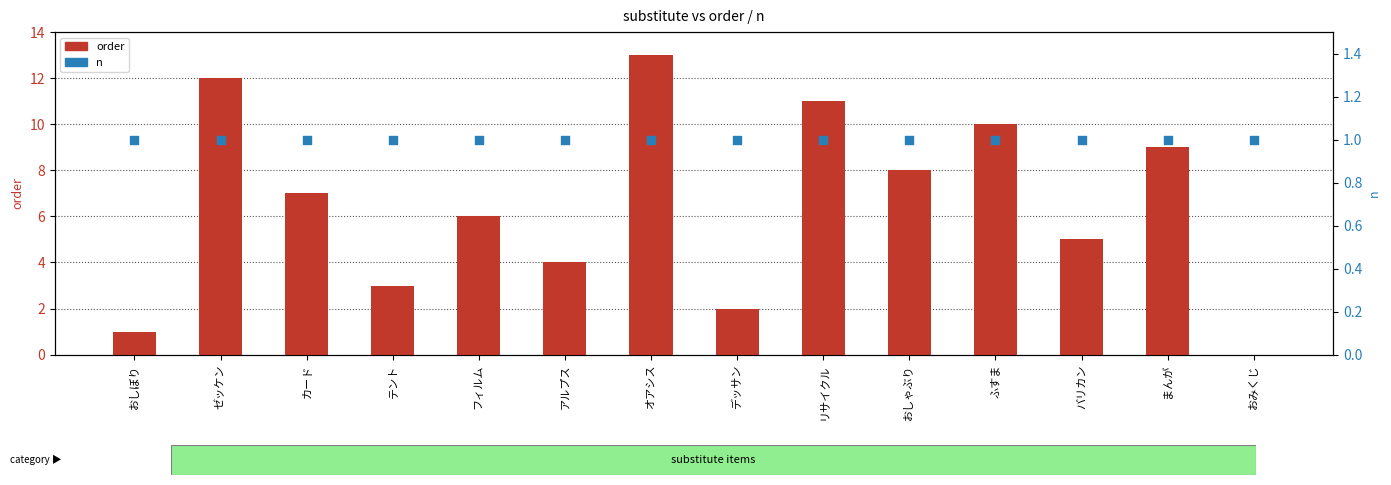

What are all the series names shown in the legend?

order, n